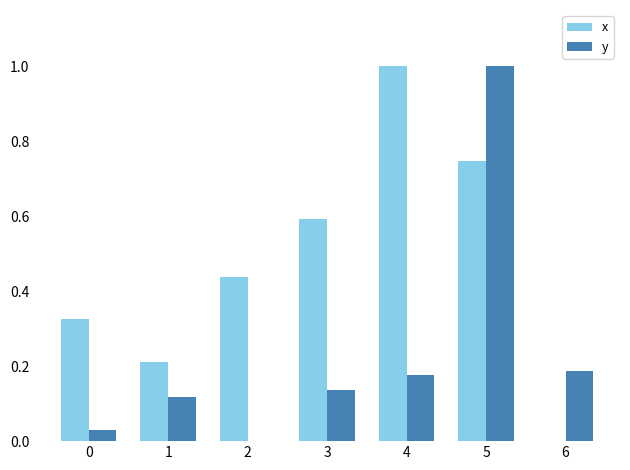

What is the maximum value for y?

1.0